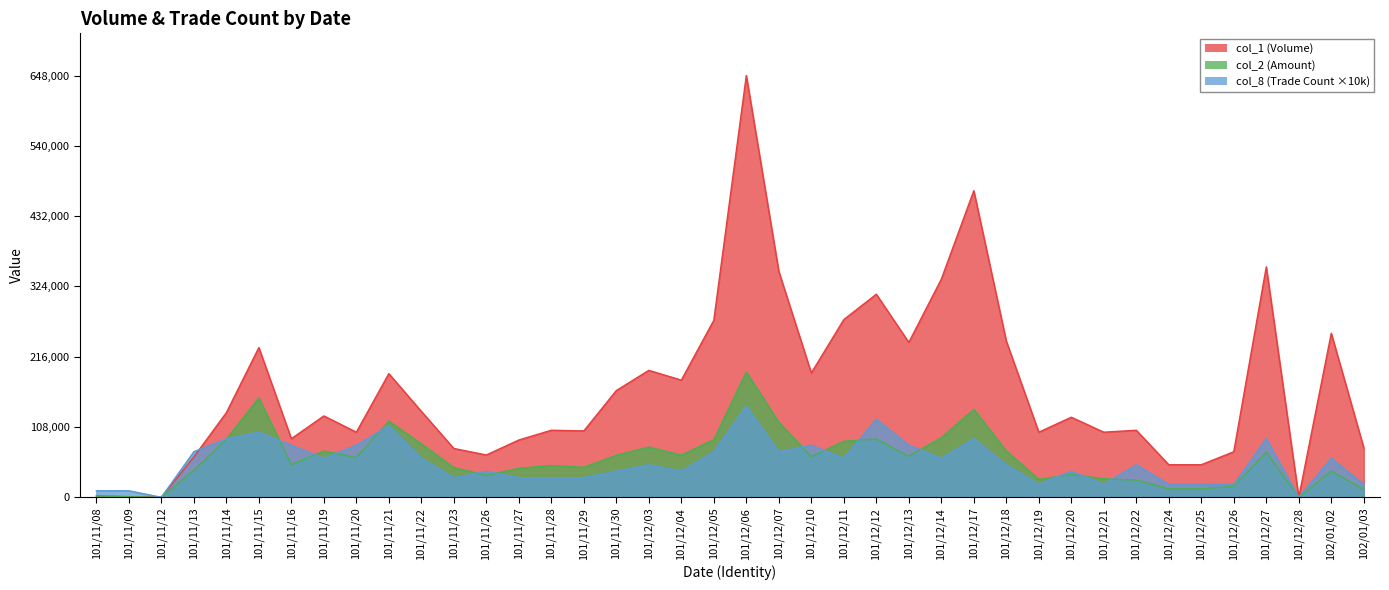

Reading left to right, extract all data points from this chart.

col_1: 2000	1000	0	62000	130000	230000	90000	125000	100000	190000	132000	75000	65000	88000	103000	102000	164000	195000	180000	272000	648000	347000	191000	273000	312000	238000	335000	471000	240000	100000	123000	100000	103000	50000	50000	70000	354000	0	252000	76000
col_2: 1880	800	0	41280	89200	152750	50060	71140	61200	117000	82140	45670	33800	44510	48890	46180	64440	77250	64700	88700	192570	115380	62390	86100	89520	63080	91570	135130	71300	27500	35040	28500	26330	13000	13000	16800	69350	0	40280	12260
col_8: 10000	10000	0	70000	90000	100000	80000	60000	80000	110000	60000	30000	40000	30000	30000	30000	40000	50000	40000	70000	140000	70000	80000	60000	120000	80000	60000	90000	50000	20000	40000	20000	50000	20000	20000	20000	90000	0	60000	20000